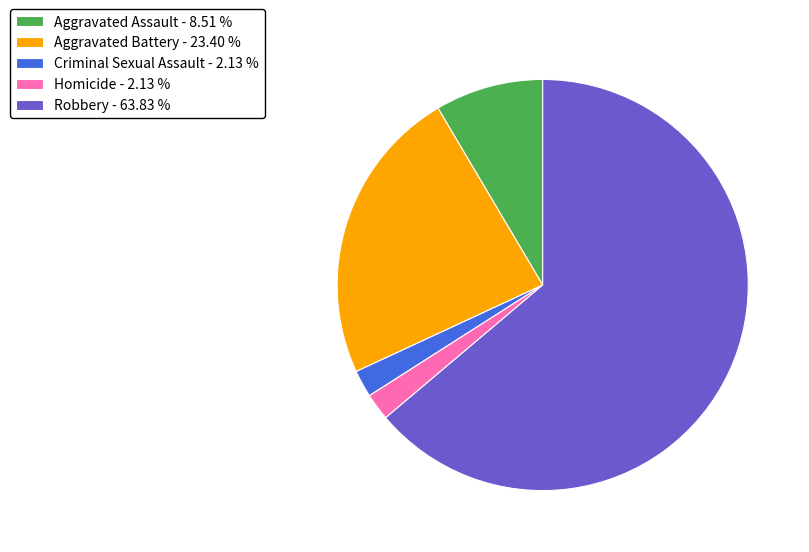

Is Homicide - 2.13 % the majority of the pie?

No